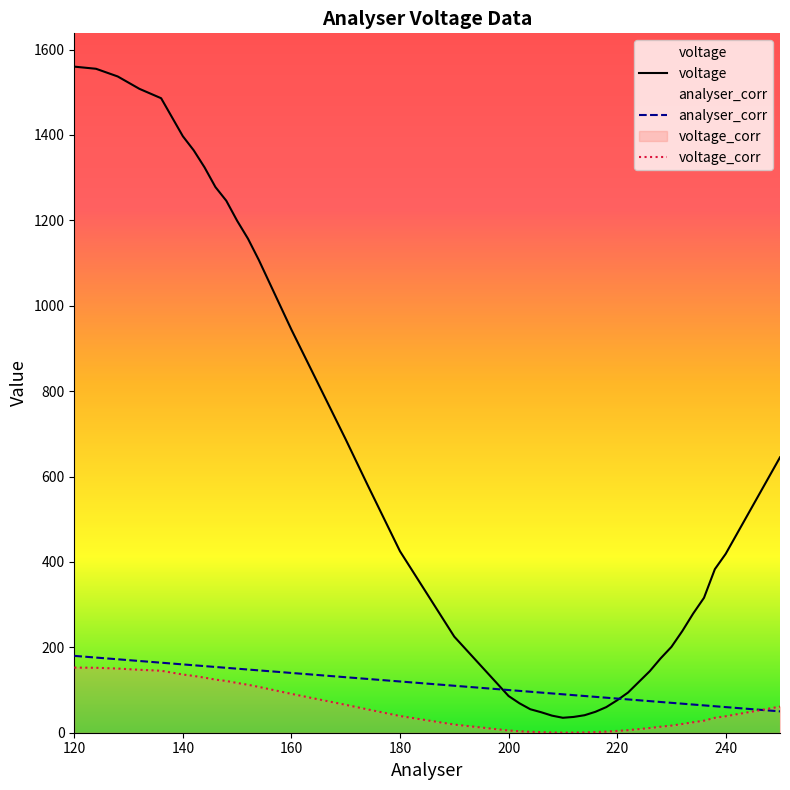

The value of voltage at 234 is 279.0. True or false?

True